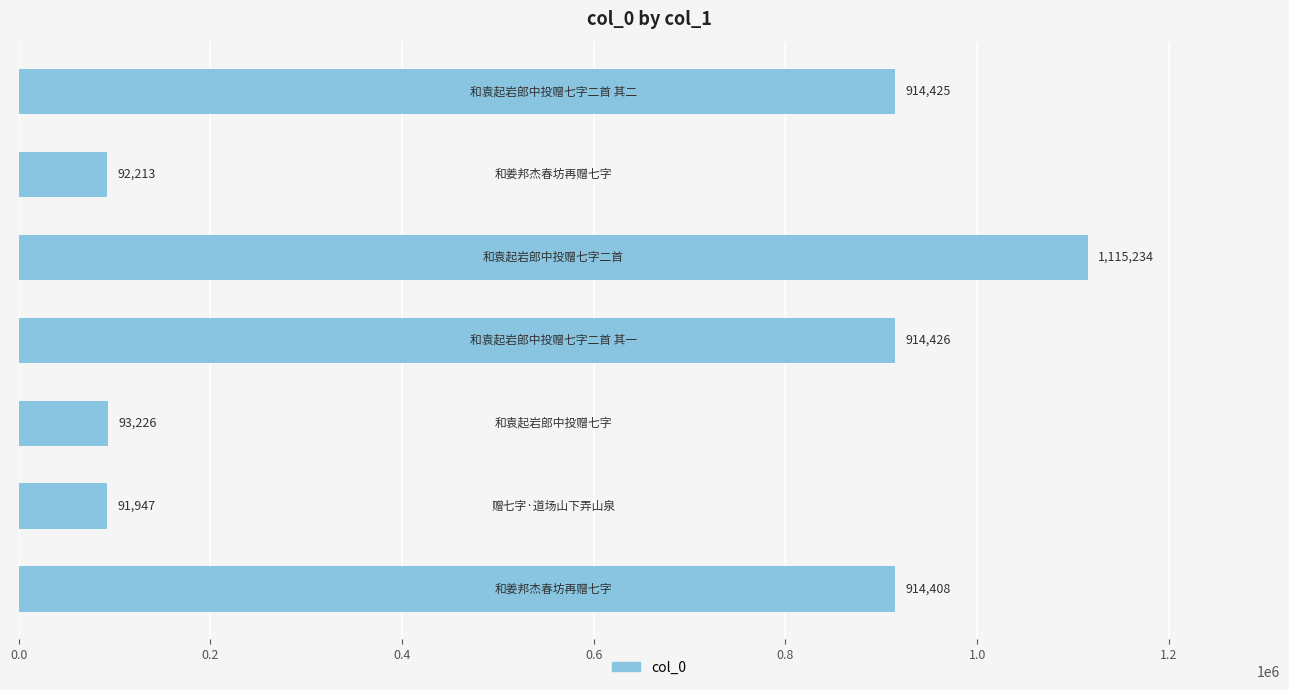

What is the smallest value displayed?

91947